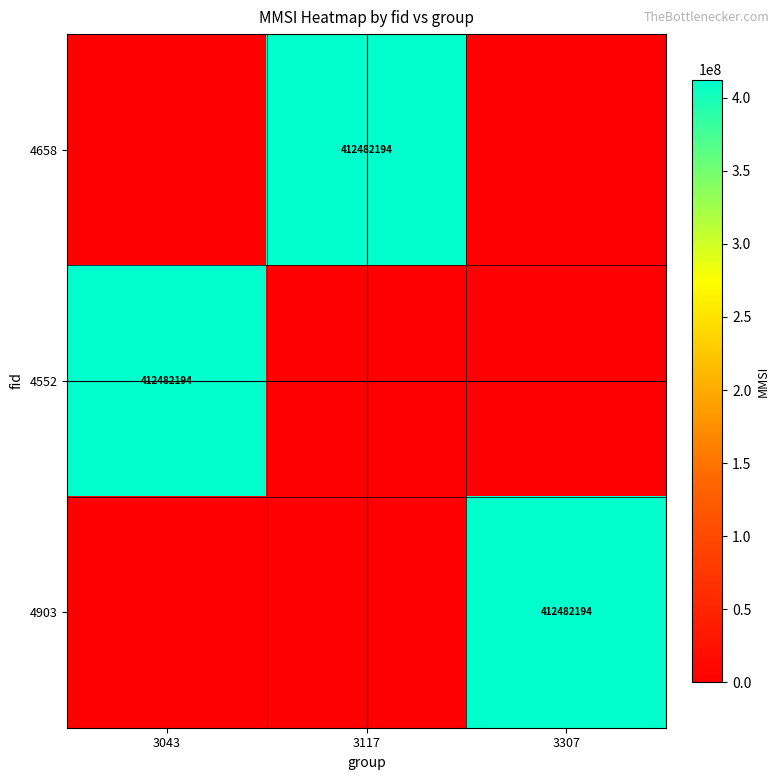

The 4658 series shows 176073472 at 3117. True or false?

False